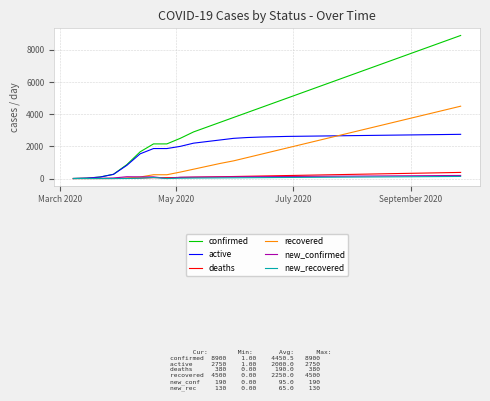

What is the maximum value for deaths?

380